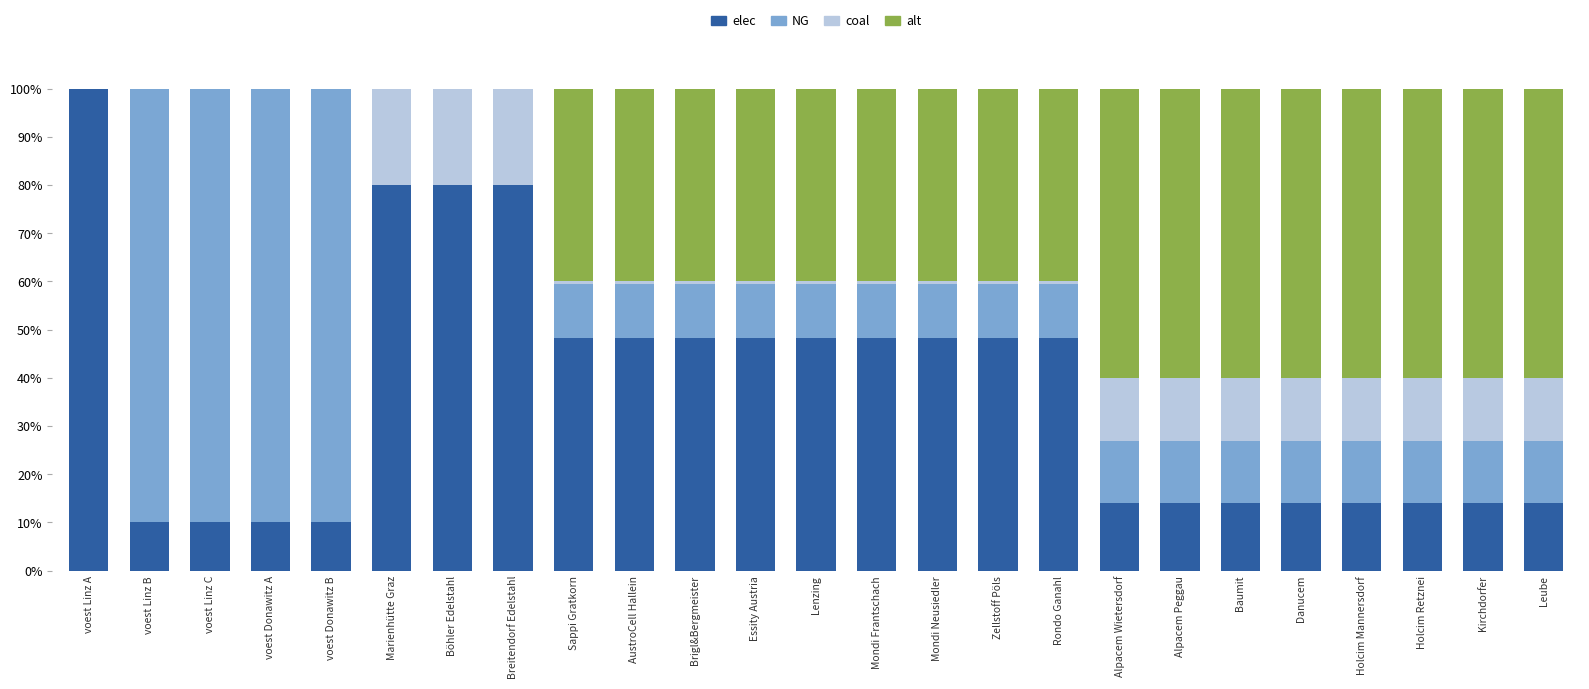

The elec series shows 14.0 at Kirchdorfer. True or false?

True